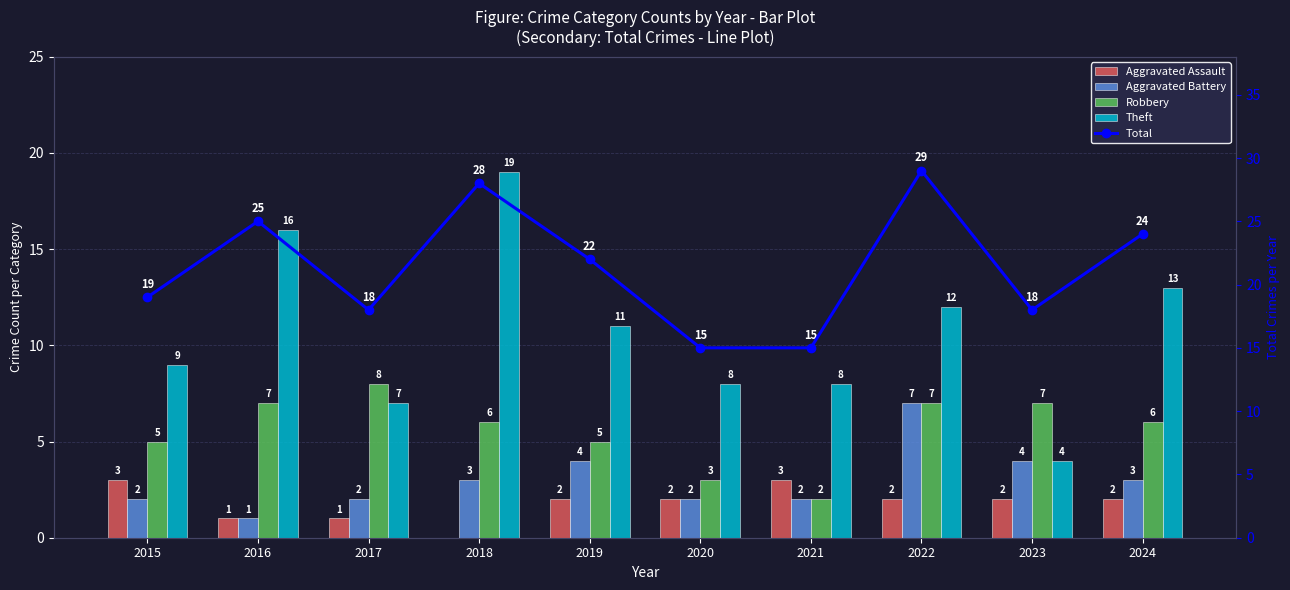

What is the difference between the Total values at 2020 and 2015?

4